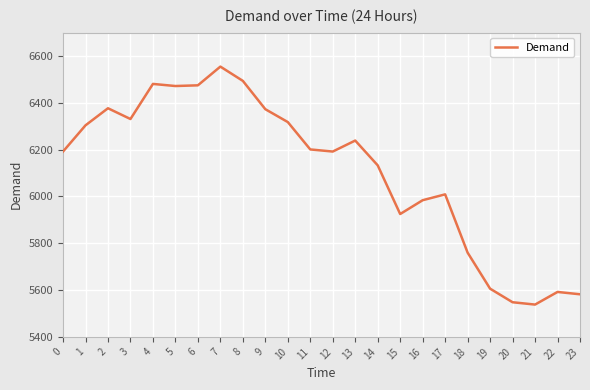

Does the chart display data point markers on the line(s)?

Yes